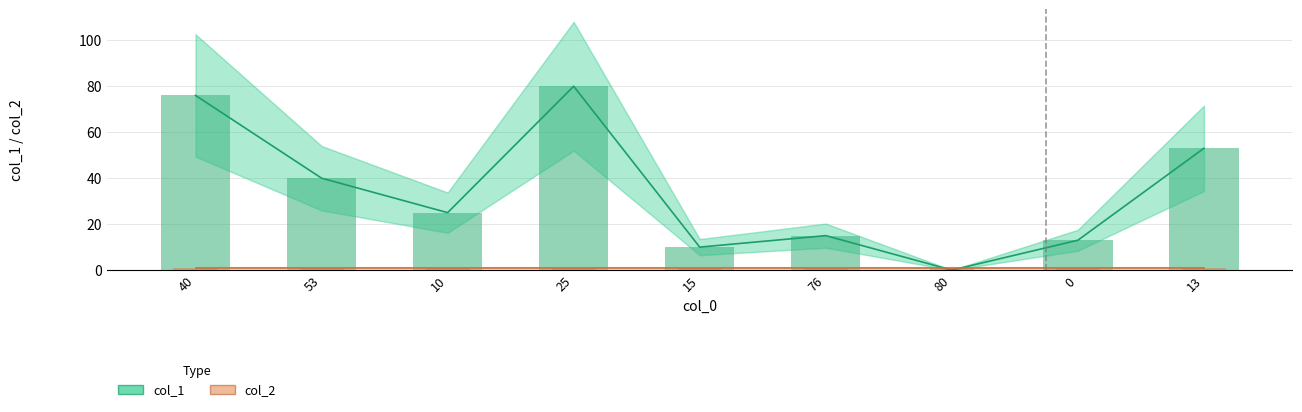

Rank the series by their maximum value, from highest to lowest.

col_1, col_2